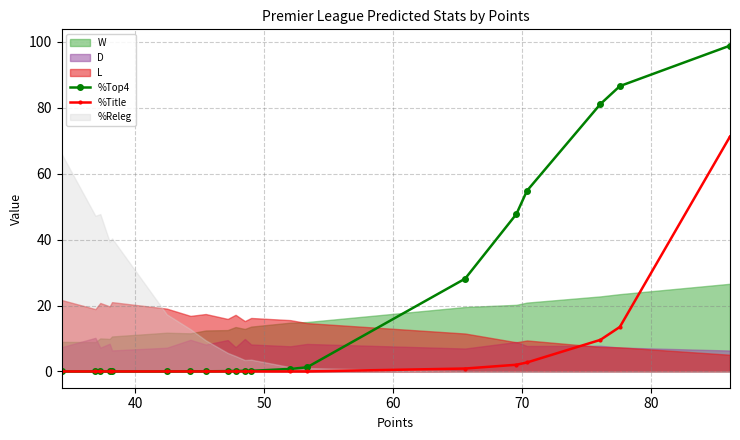

True or false: %Top4 has more than 0 points higher than both neighbors.

True